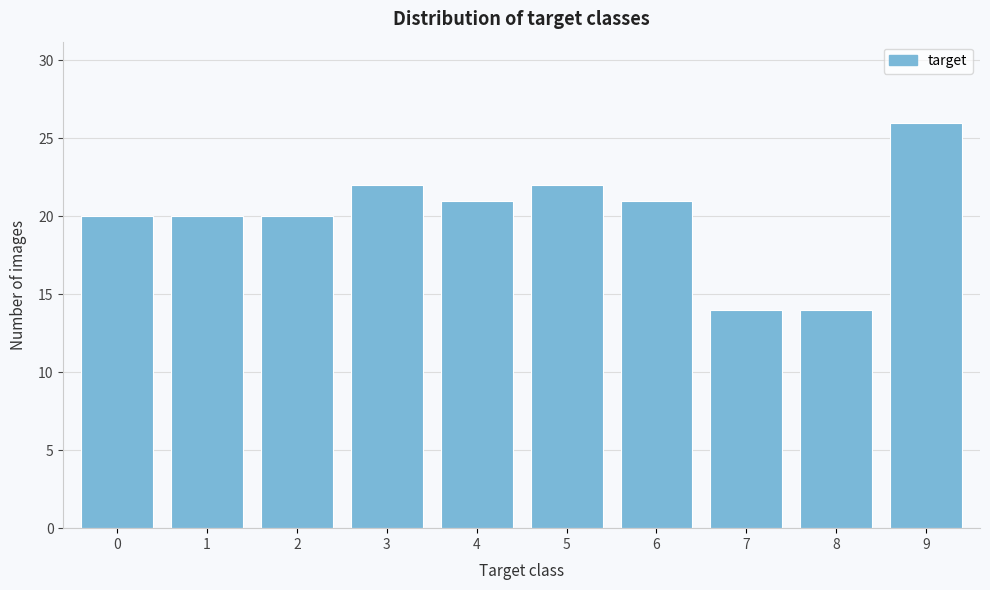

Reading right to left, extract all data points from this chart.

26	14	14	21	22	21	22	20	20	20